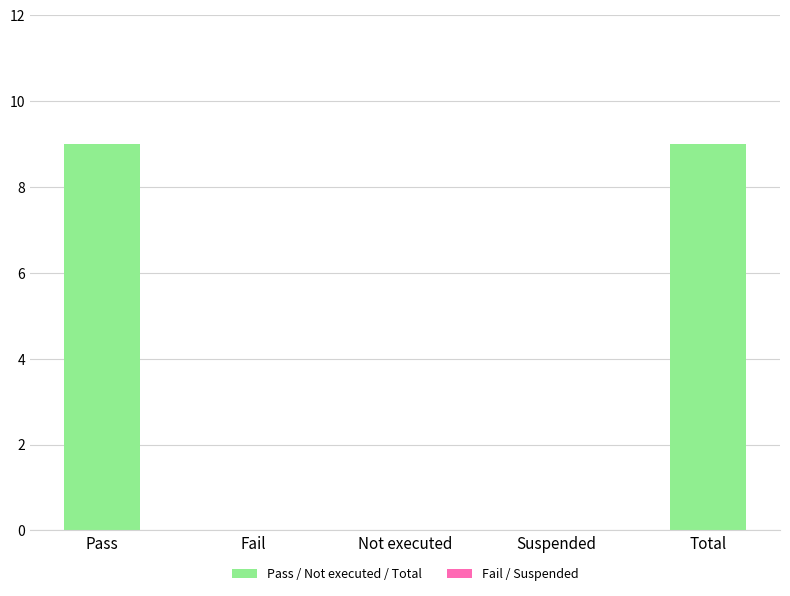

What is the greatest value displayed?

9